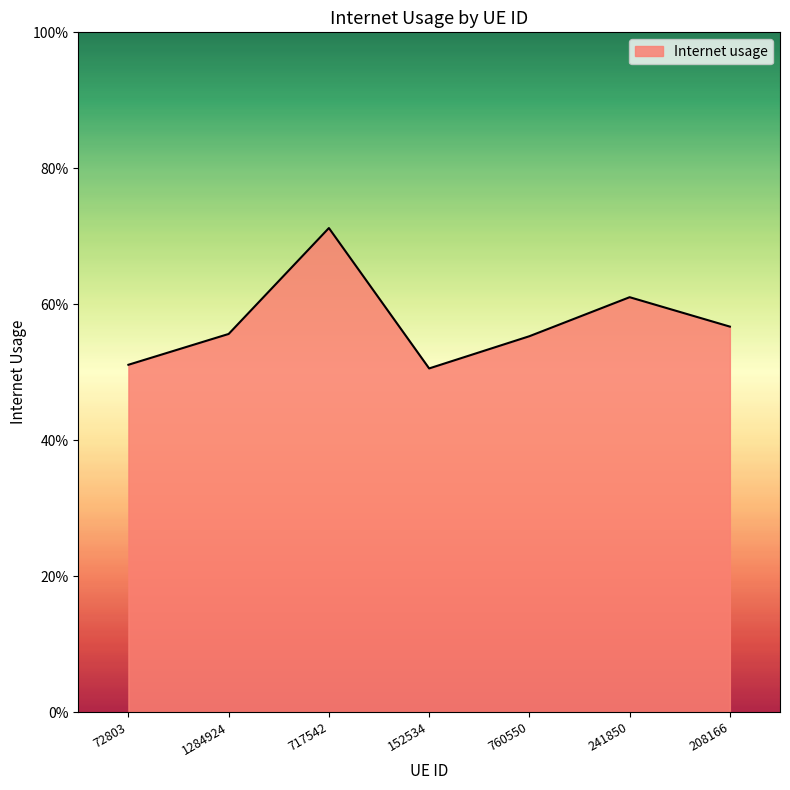

What is the label of the 2nd point from the right?

241850